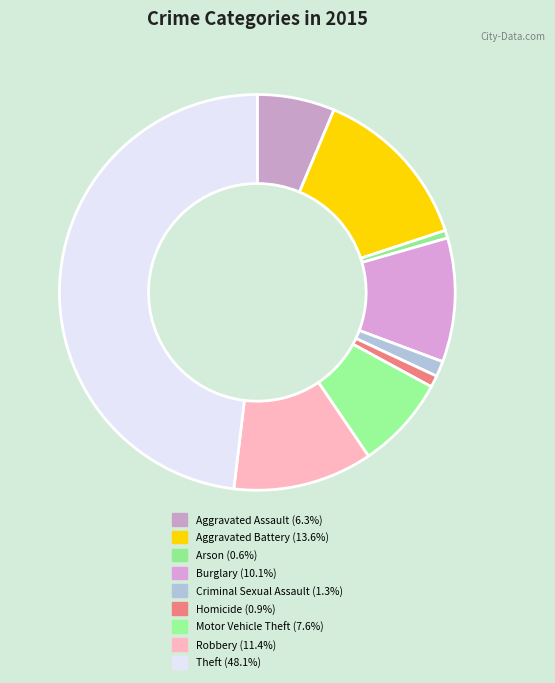

Which slice is the smallest?

Arson